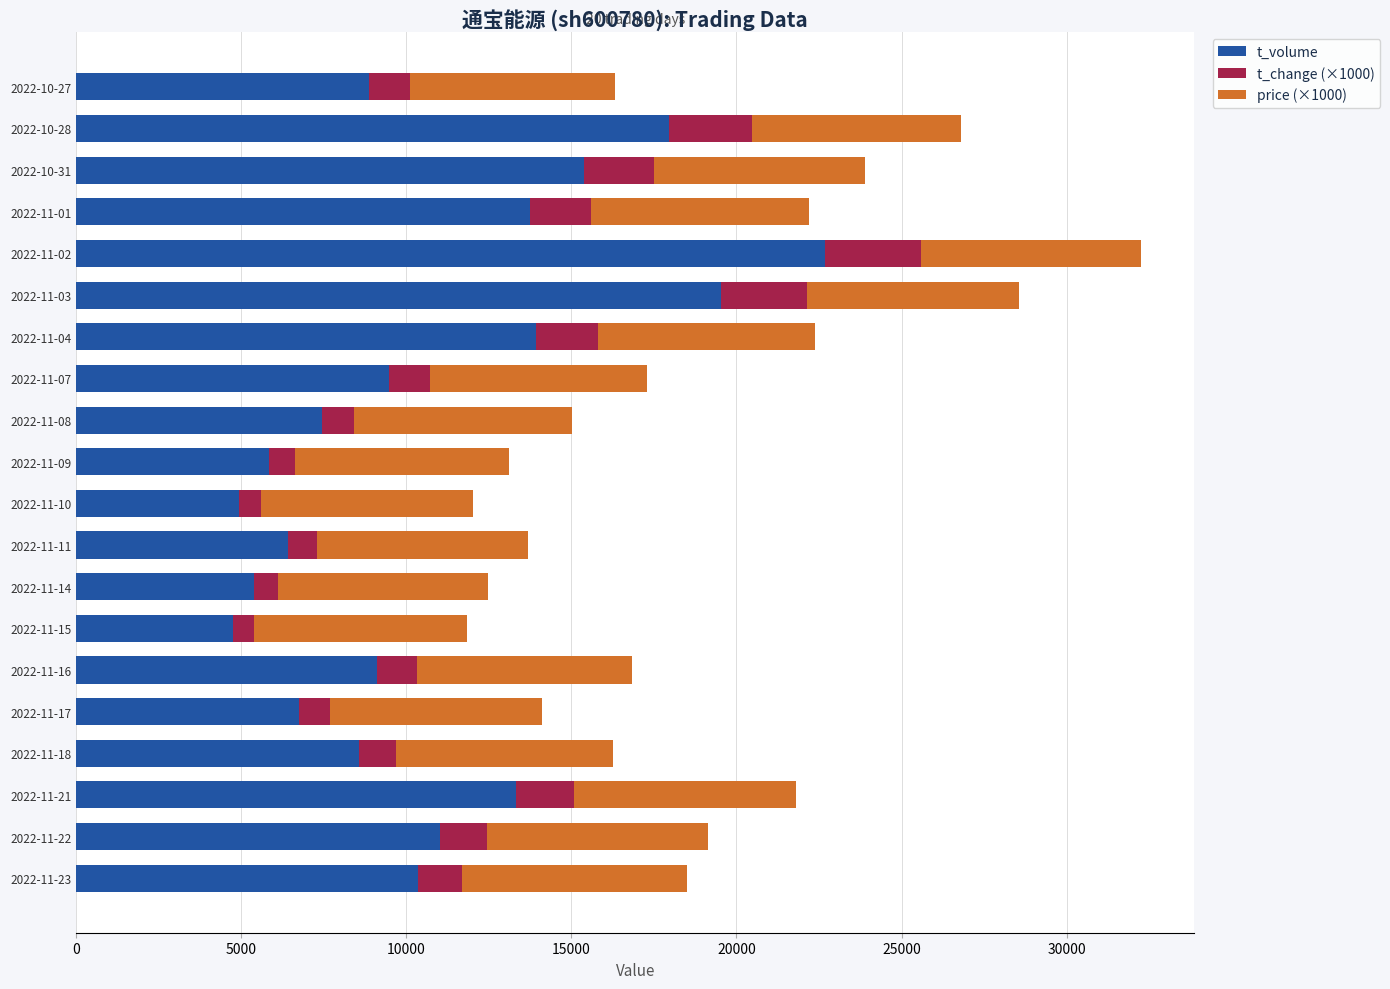

At which category is the sum across all series the highest?

2022-11-02